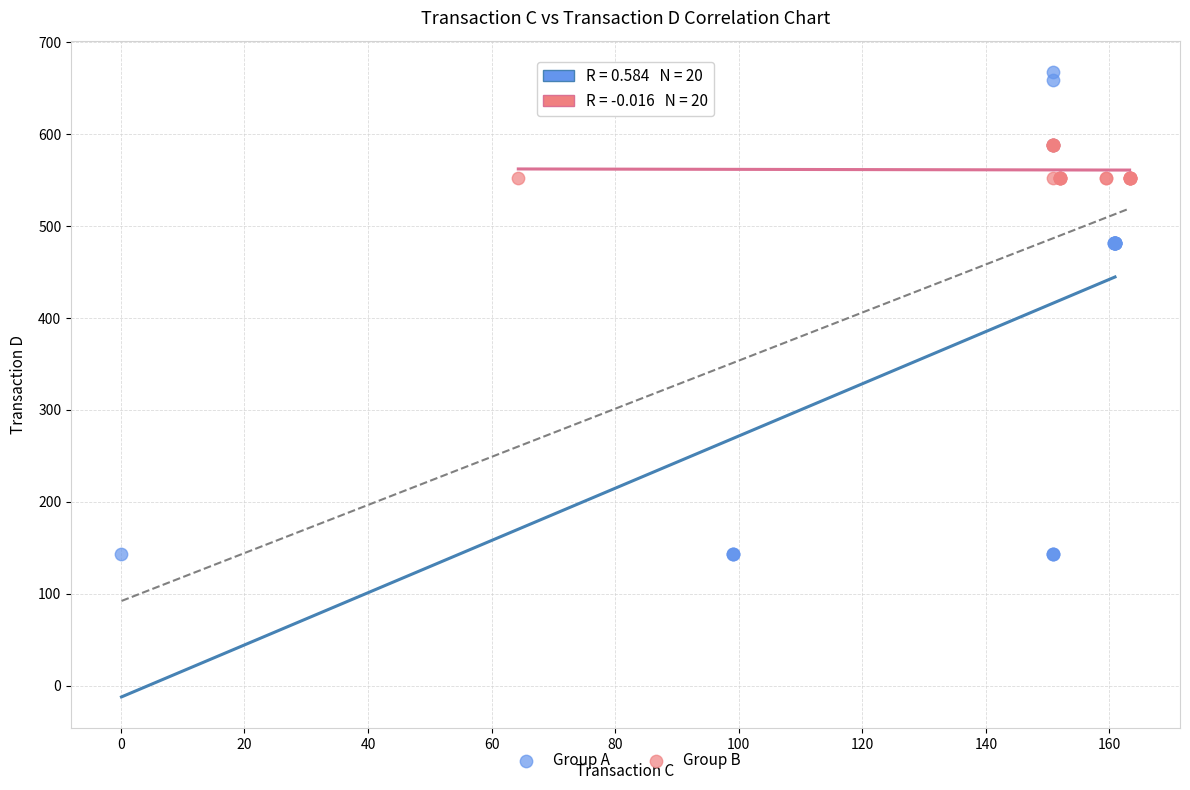

What are all the series names shown in the legend?

Group A, Group B